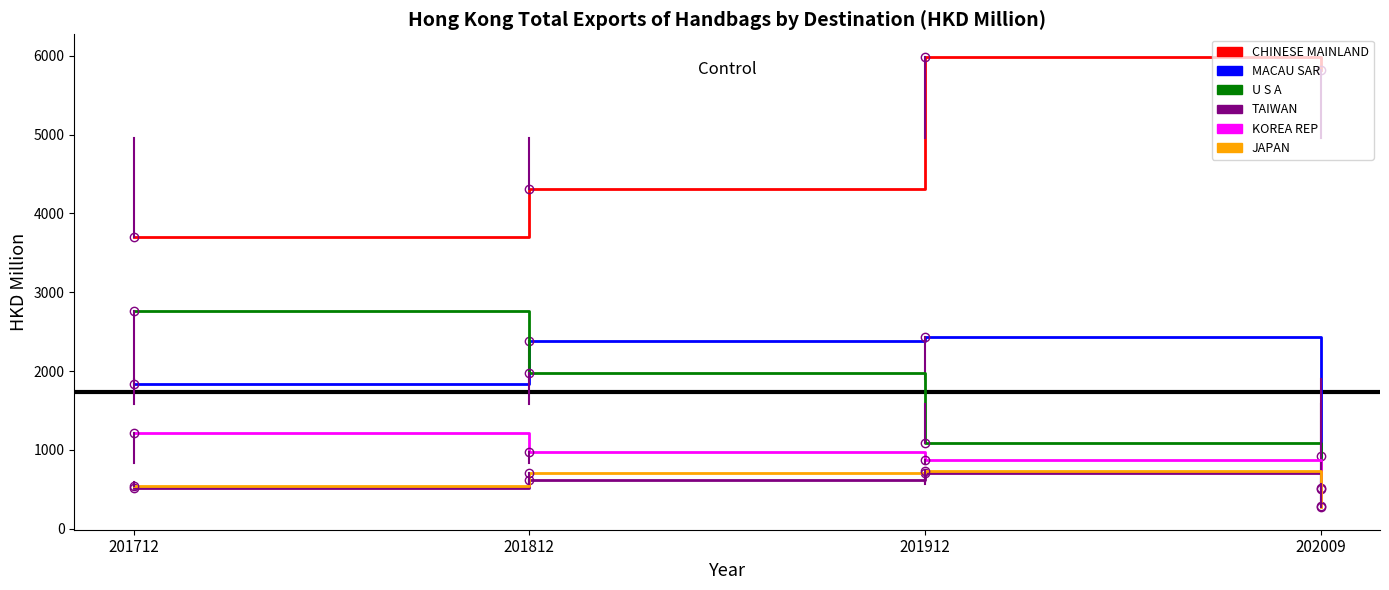

True or false: TAIWAN has more than 0 interior local peaks.

True